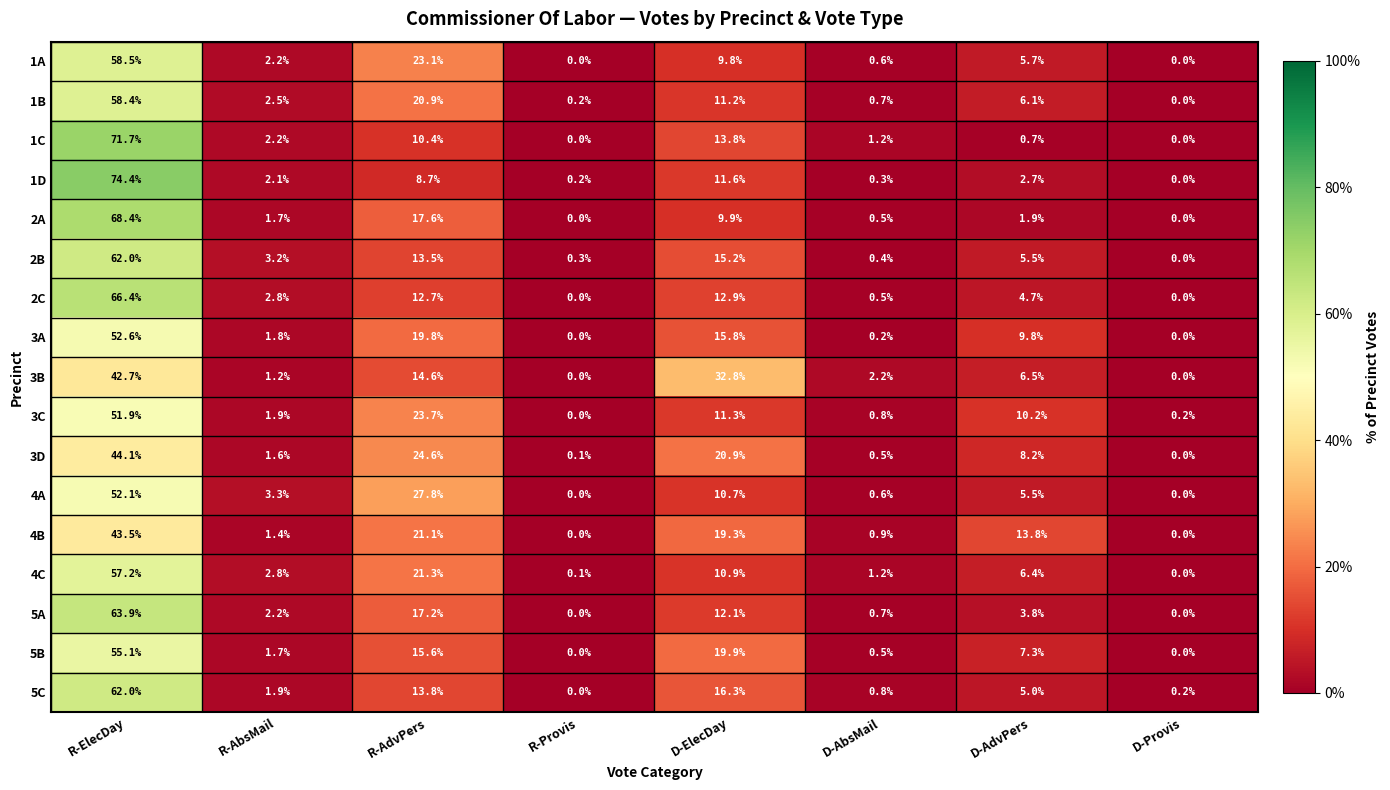

Is the value of 5C at R-AbsMail greater than the value of 4A at R-Provis?

Yes